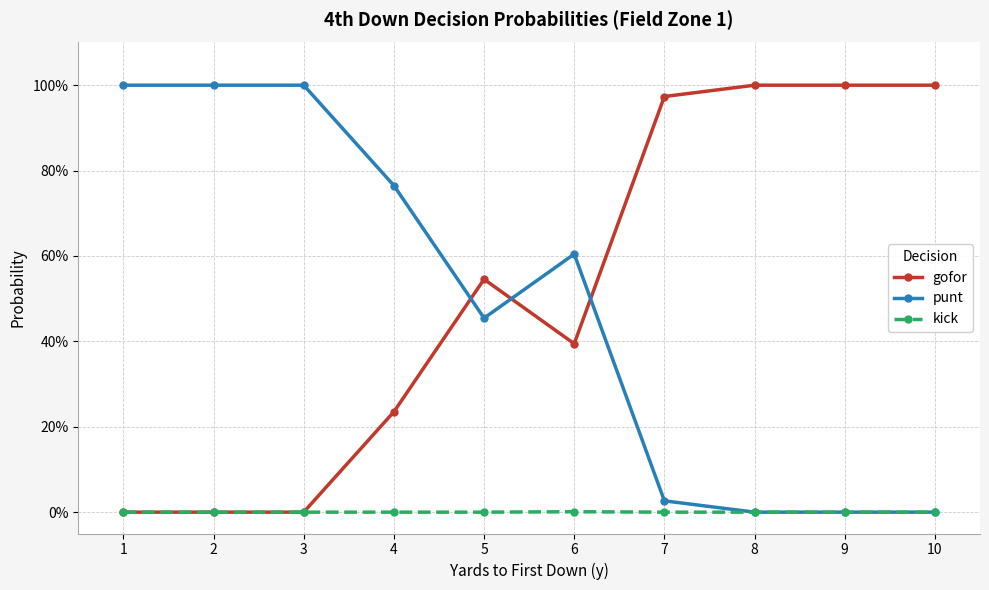

Reading right to left, list all the values displayed in this chart.

gofor: 10=1.0	9=1.0	8=1.0	7=1.0	6=0.4	5=0.5	4=0.2	3=0.0	2=0.0	1=0.0
punt: 10=0.0	9=0.0	8=0.0	7=0.0	6=0.6	5=0.5	4=0.8	3=1.0	2=1.0	1=1.0
kick: 10=0.0	9=0.0	8=0.0	7=0.0	6=0.0	5=0.0	4=0.0	3=0.0	2=0.0	1=0.0